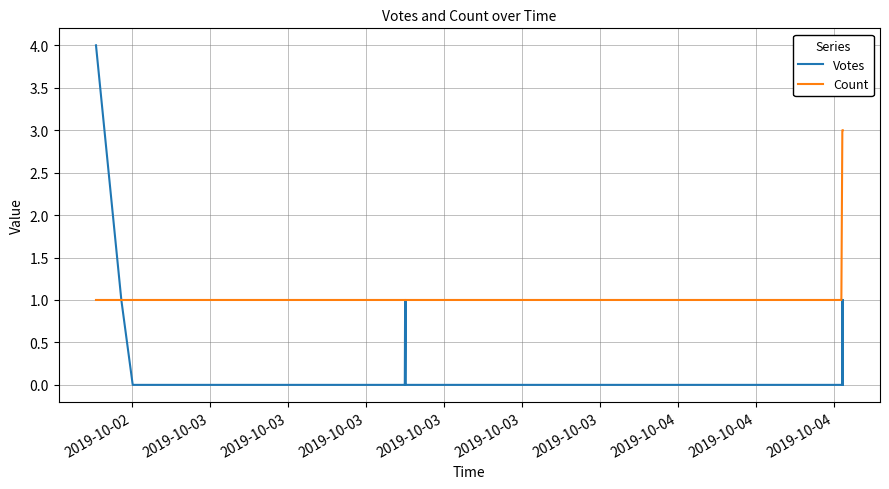

List the series in order of their peak value, highest first.

Votes, Count